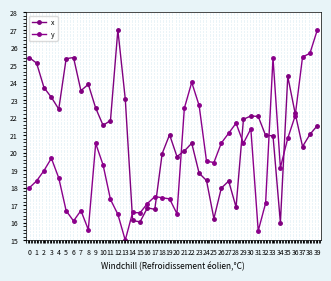

How many data points does each series have?

40